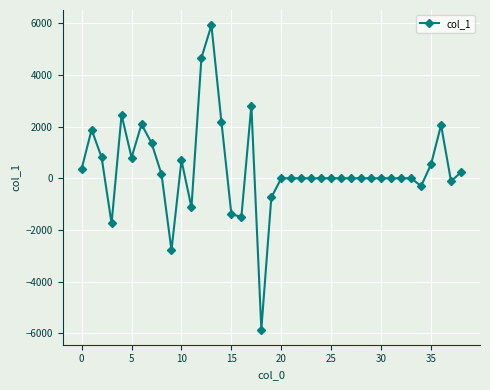

What is the difference between the second highest and minimum values?

10512.9